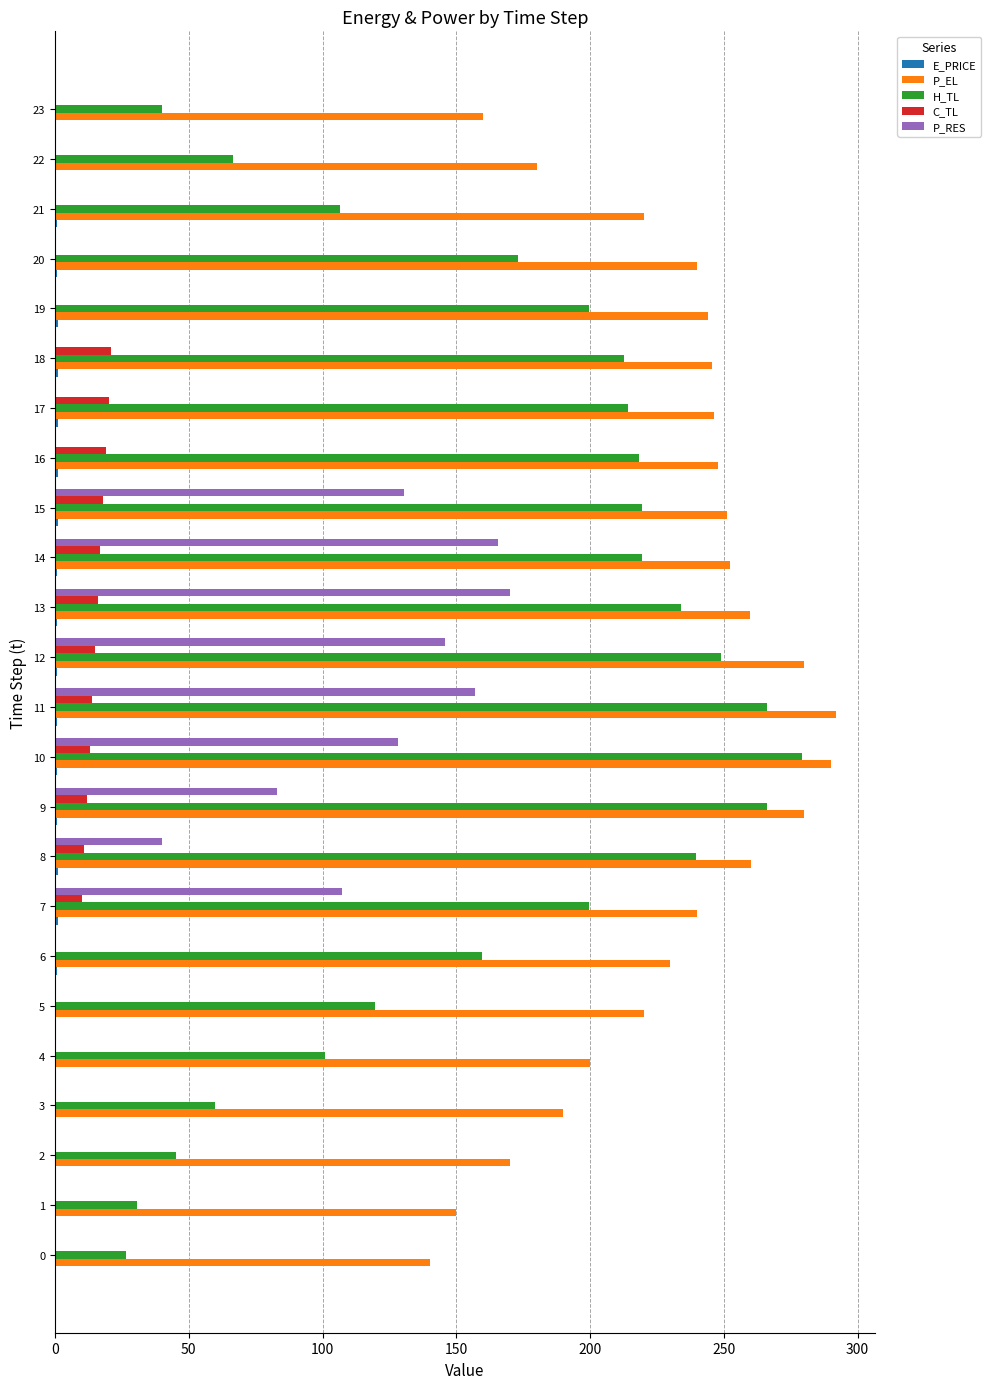

The value of P_EL at 15 is 73.1. True or false?

False